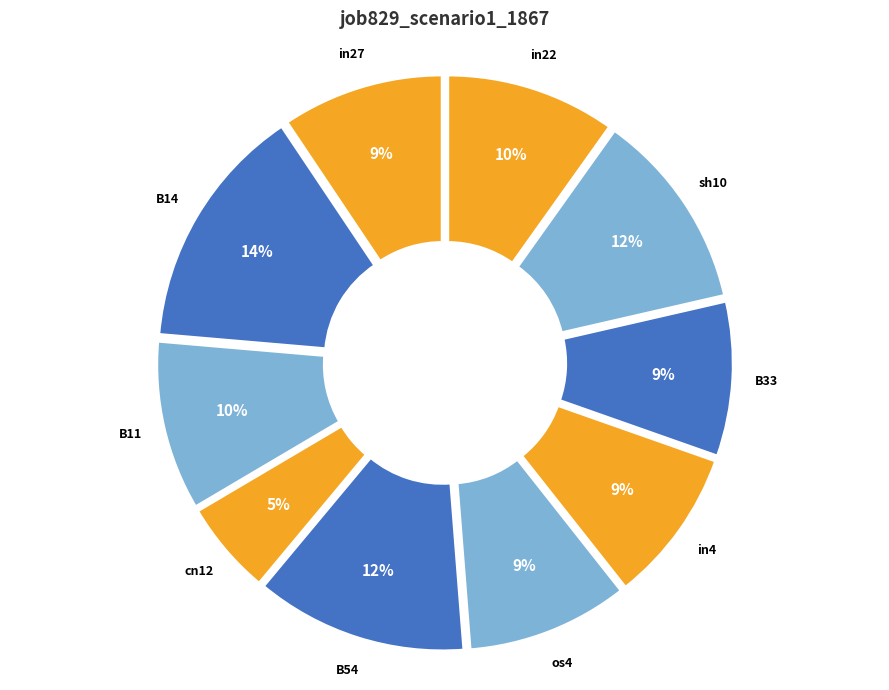

To the nearest percent, what is the combined percentage of B14 and sh10?

26%